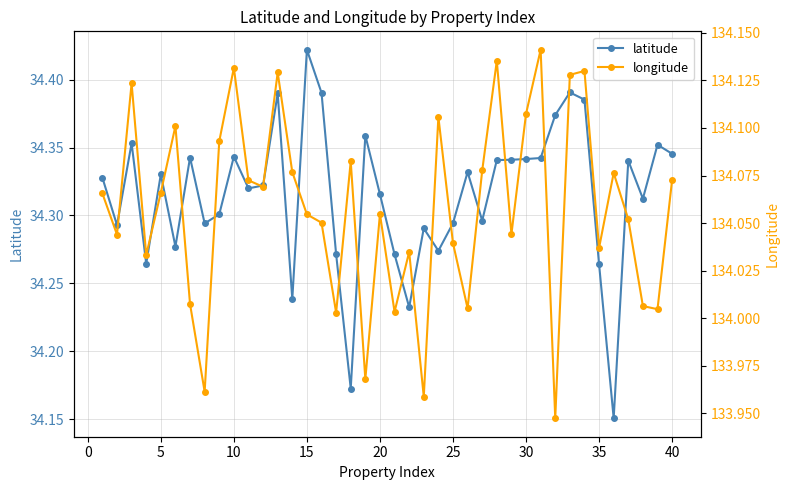

How many distinct data groups are displayed?

2